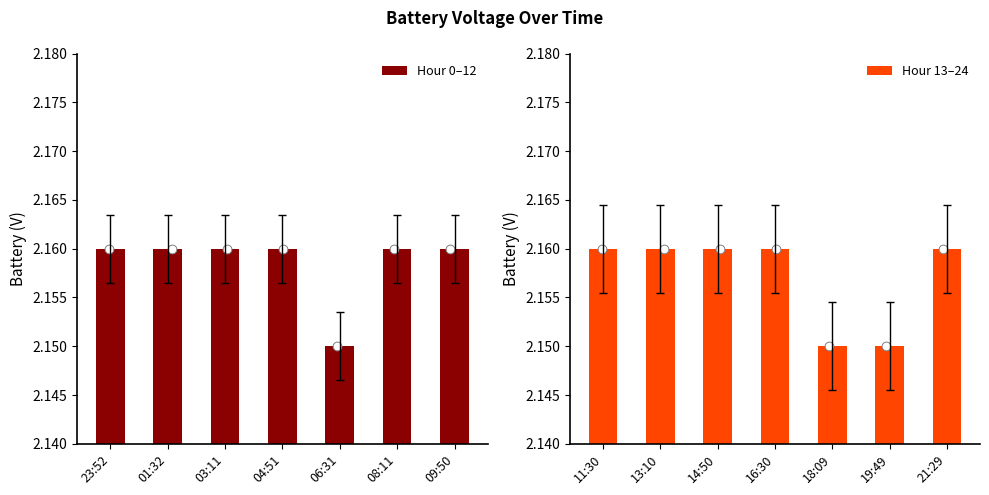

At how many categories does at least one series exceed 2?

7